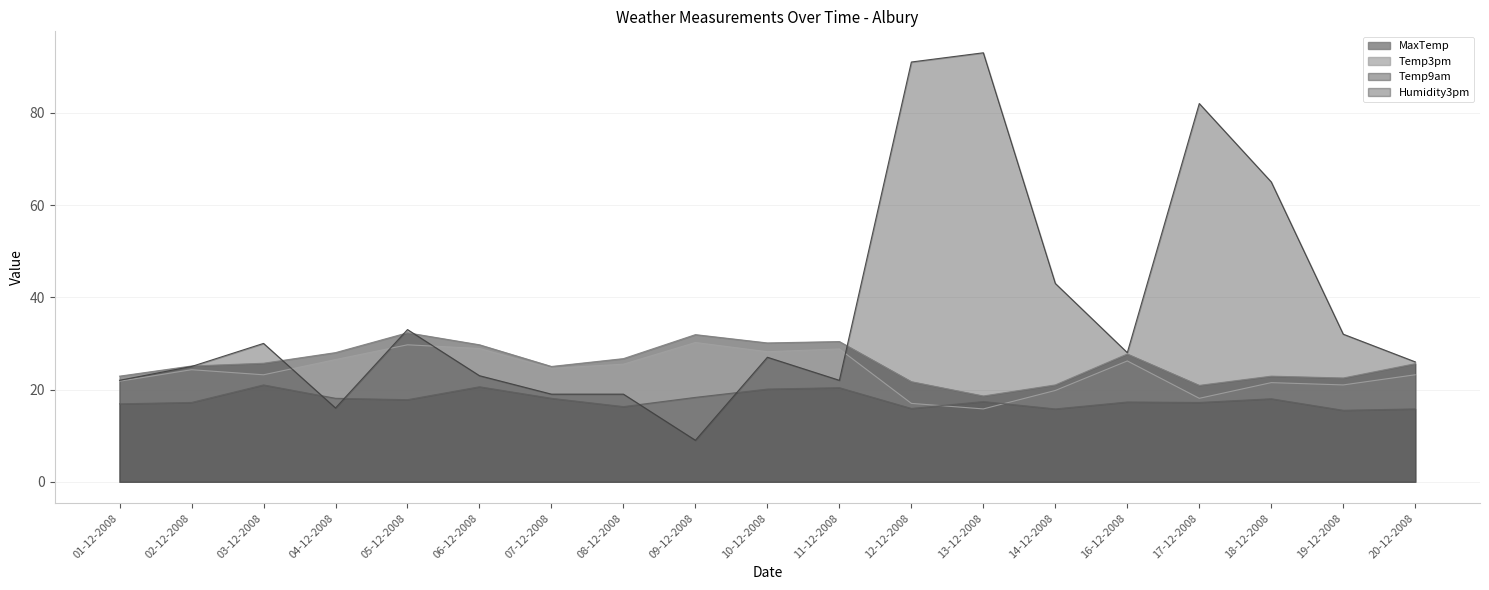

What is the difference between the Temp9am values at 13-12-2008 and 07-12-2008?

0.7